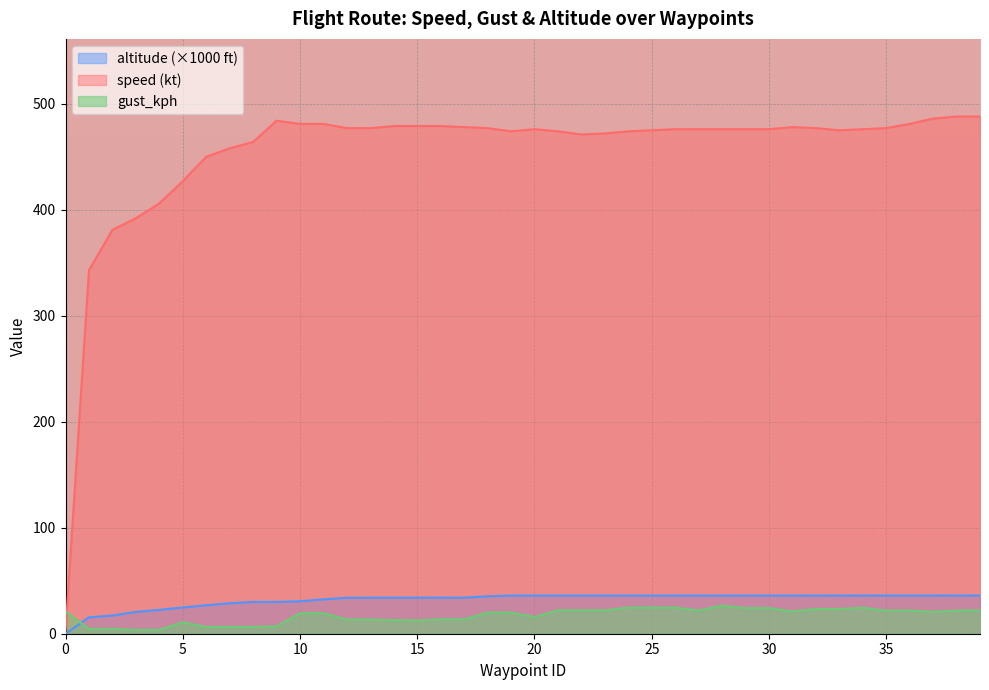

Reading right to left, what are all the values shown in this chart?

speed: 39=488.0	38=488.0	37=486.0	36=481.0	35=477.0	34=476.0	33=475.0	32=477.0	31=478.0	30=476.0	29=476.0	28=476.0	27=476.0	26=476.0	25=475.0	24=474.0	23=472.0	22=471.0	21=474.0	20=476.0	19=474.0	18=477.0	17=478.0	16=479.0	15=479.0	14=479.0	13=477.0	12=477.0	11=481.0	10=481.0	9=484.0	8=464.0	7=458.0	6=450.0	5=427.0	4=406.0	3=392.0	2=381.0	1=343.0	0=2.0
gust_kph: 39=22.1	38=21.8	37=20.7	36=21.8	35=21.8	34=24.5	33=23.3	32=23.3	31=21.1	30=24.2	29=24.2	28=26.4	27=22.0	26=24.7	25=24.7	24=24.7	23=22.1	22=22.1	21=22.1	20=15.8	19=20.0	18=20.0	17=13.6	16=13.7	15=12.5	14=12.9	13=13.4	12=13.4	11=19.4	10=19.4	9=6.9	8=6.4	7=6.4	6=6.4	5=10.8	4=3.7	3=3.7	2=4.6	1=4.6	0=20.9
altitude: 39=36.0	38=36.0	37=36.0	36=36.0	35=36.0	34=36.0	33=36.0	32=36.0	31=36.0	30=36.0	29=36.0	28=36.0	27=36.0	26=36.0	25=36.0	24=36.0	23=36.0	22=36.0	21=36.0	20=36.0	19=36.0	18=35.3	17=34.0	16=34.0	15=34.0	14=34.0	13=34.0	12=34.0	11=32.4	10=30.6	9=30.0	8=30.0	7=28.8	6=26.9	5=24.8	4=22.5	3=20.6	2=17.1	1=15.5	0=0.0